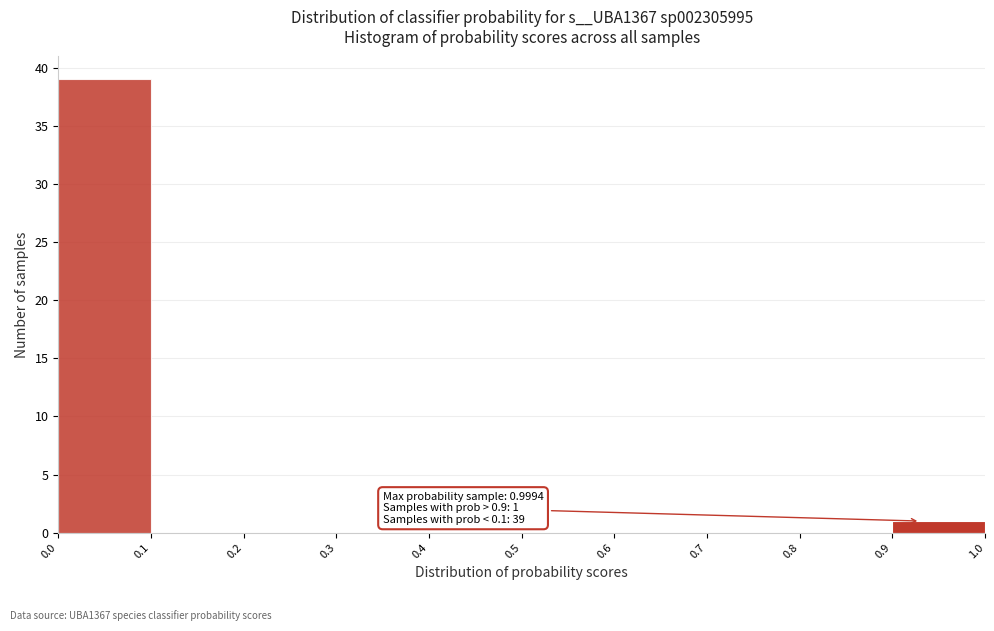

Over which range of the x-axis is the bar tallest?

0.0 to 0.1